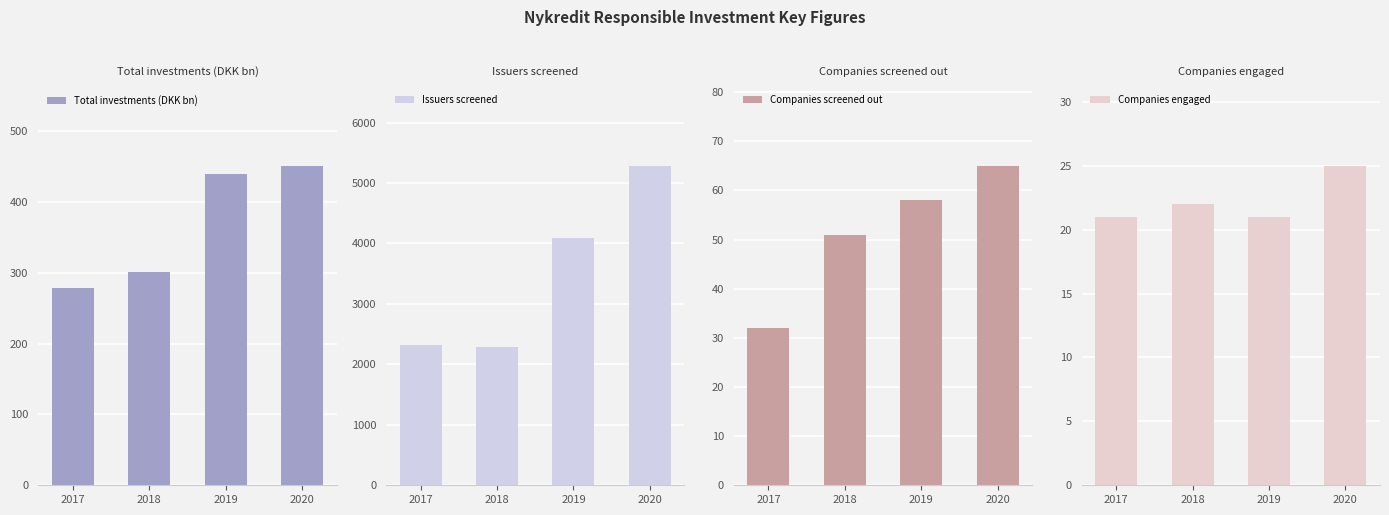

What is the value of the Companies screened out bar at the 4th from the left?

65